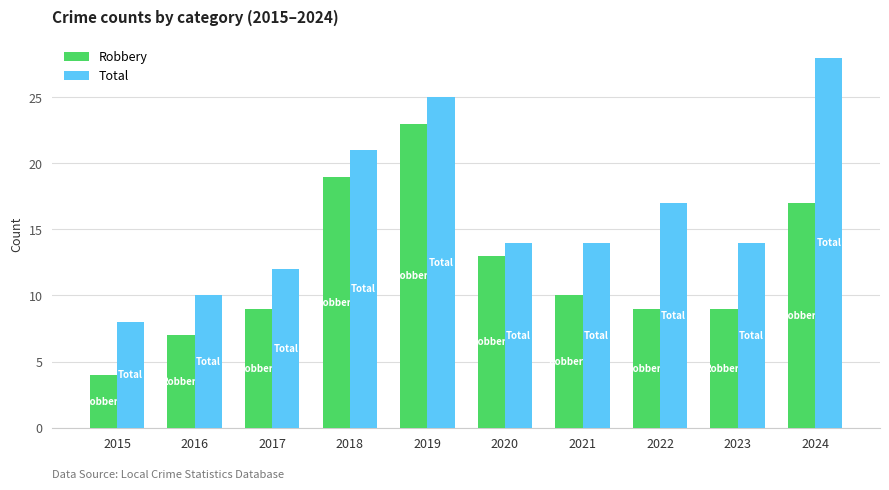

Reading left to right, transcribe all the data shown in this chart.

Robbery: 4	7	9	19	23	13	10	9	9	17
Total: 8	10	12	21	25	14	14	17	14	28